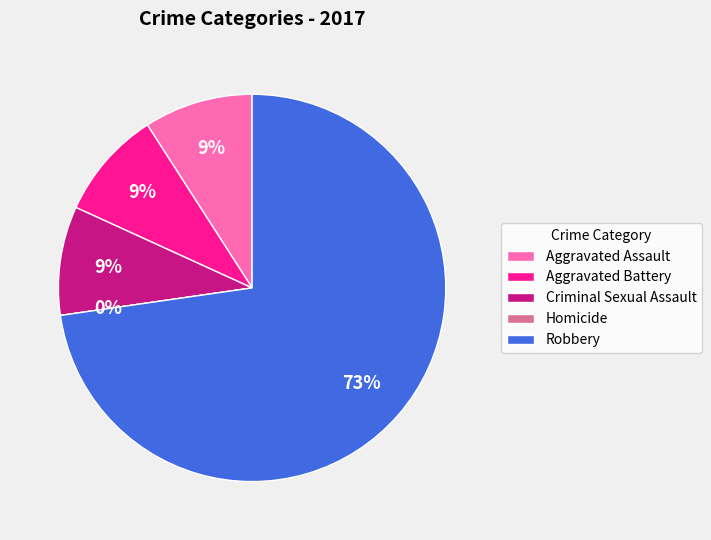

Combined, what portion of the pie is Aggravated Battery and Aggravated Assault?

18.2%